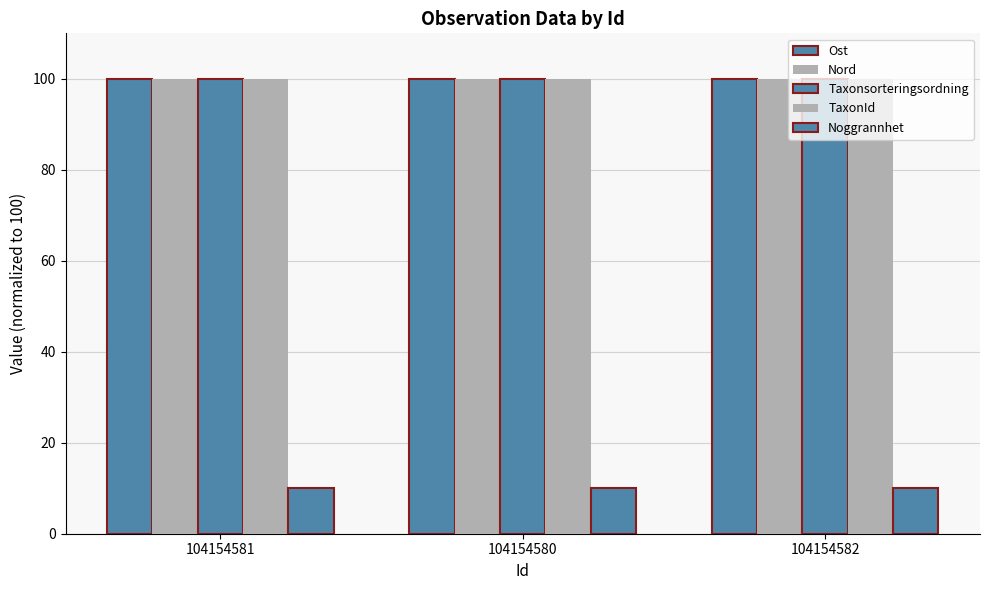

Count the number of data series in this chart.

5